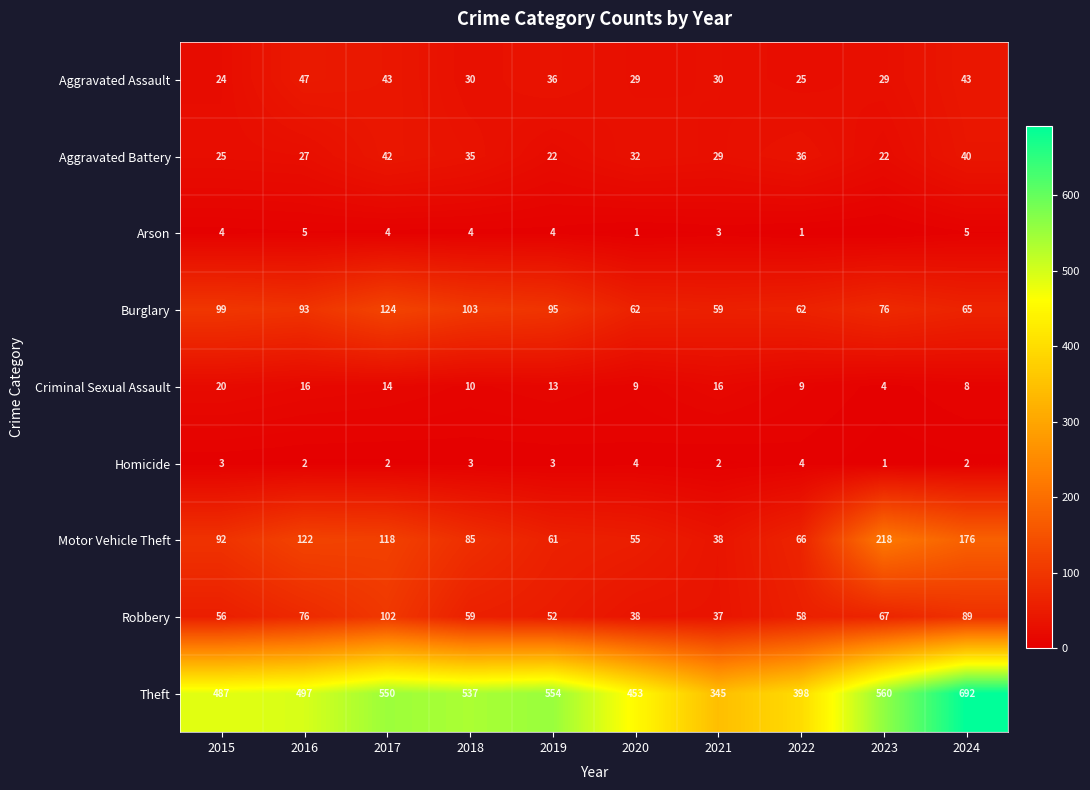

What is the difference between the maximum and minimum values in the Criminal Sexual Assault series?

16